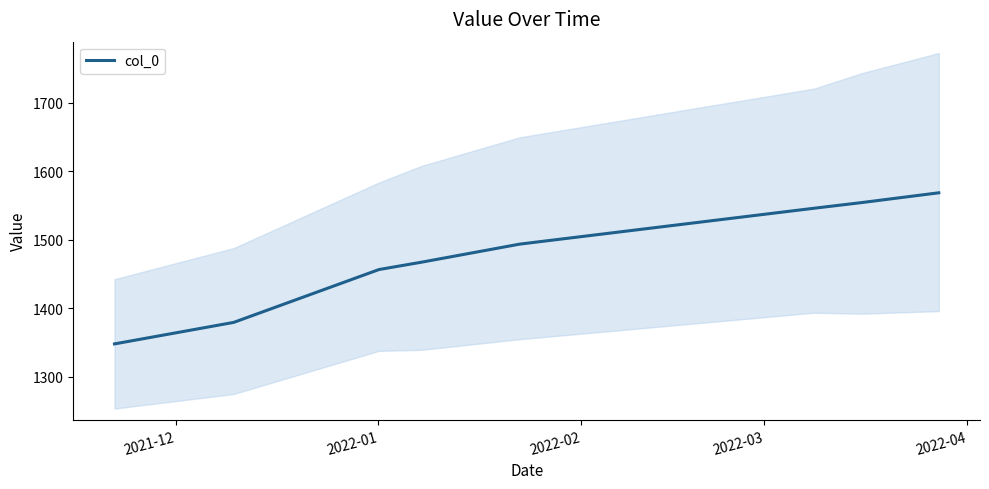

What is the difference between the second highest and second lowest values?

174.8